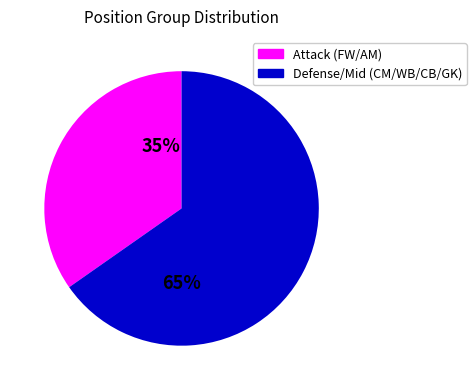

How many slices are in this pie chart?

2